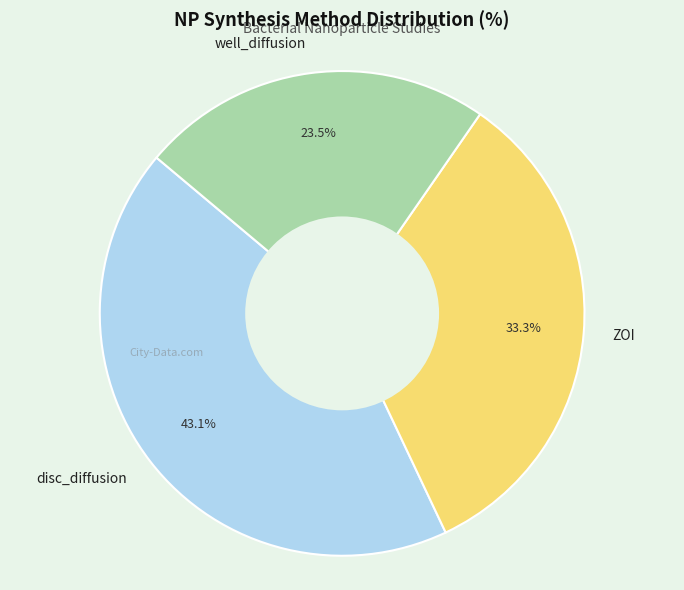

Is well_diffusion the majority of the pie?

No